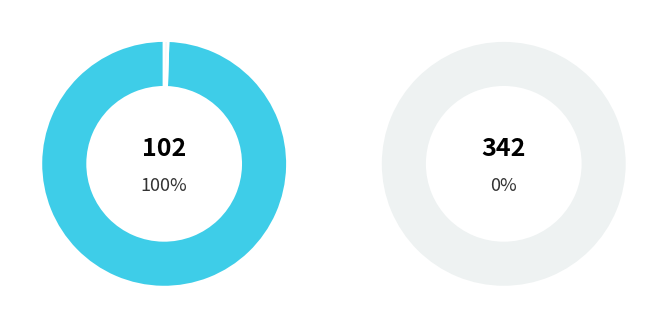

What is the largest slice in the pie chart?

102